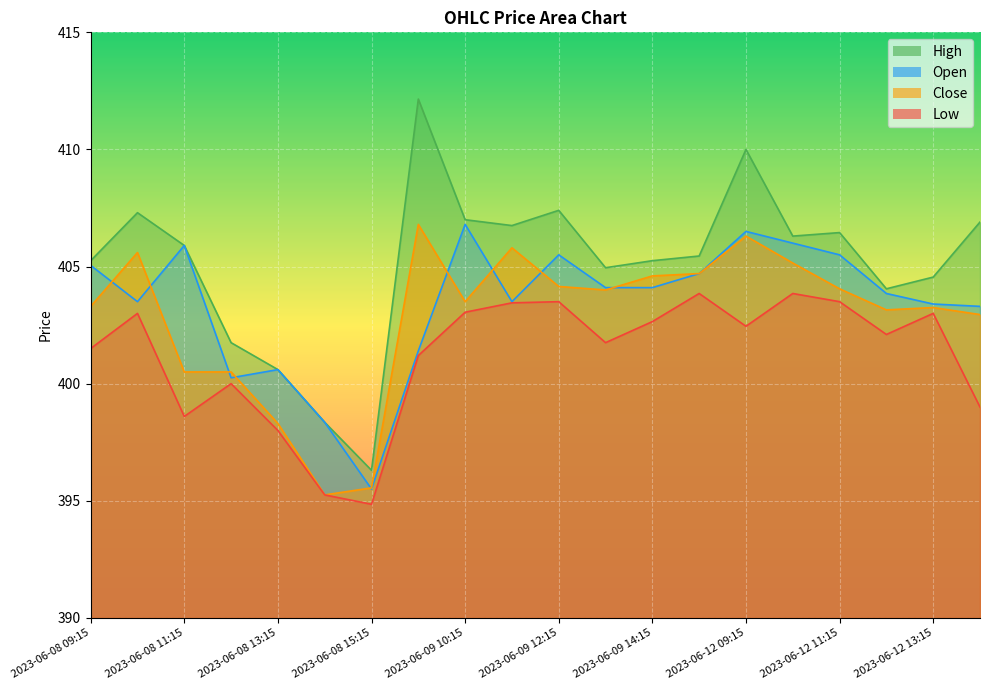

The value of Low at 2023-06-12 14:15 is 399.0. True or false?

True